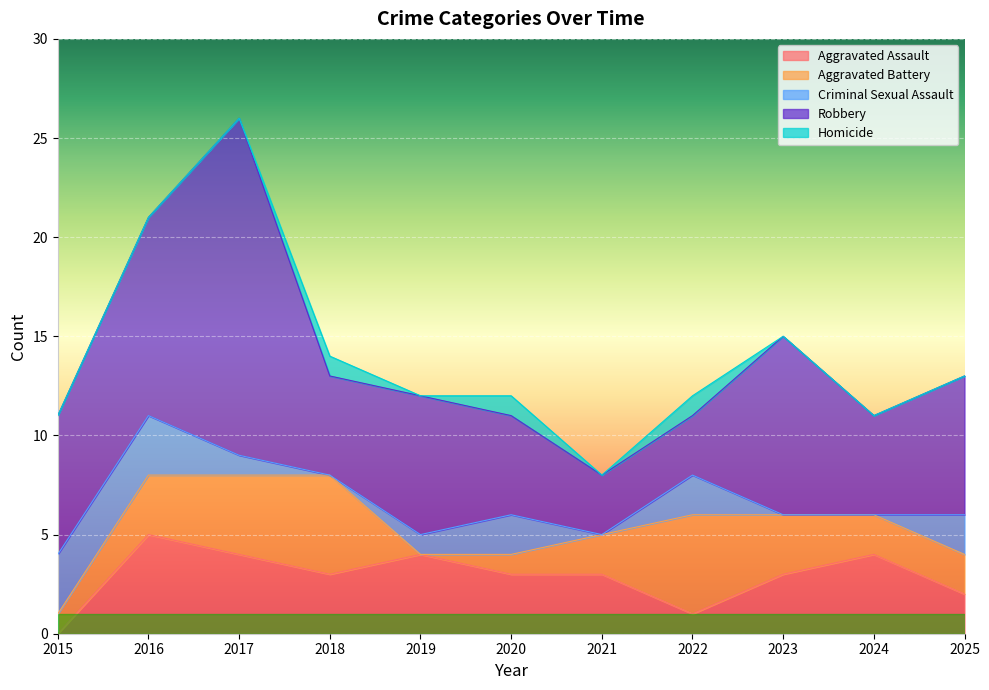

How many values in Homicide are above zero?

3